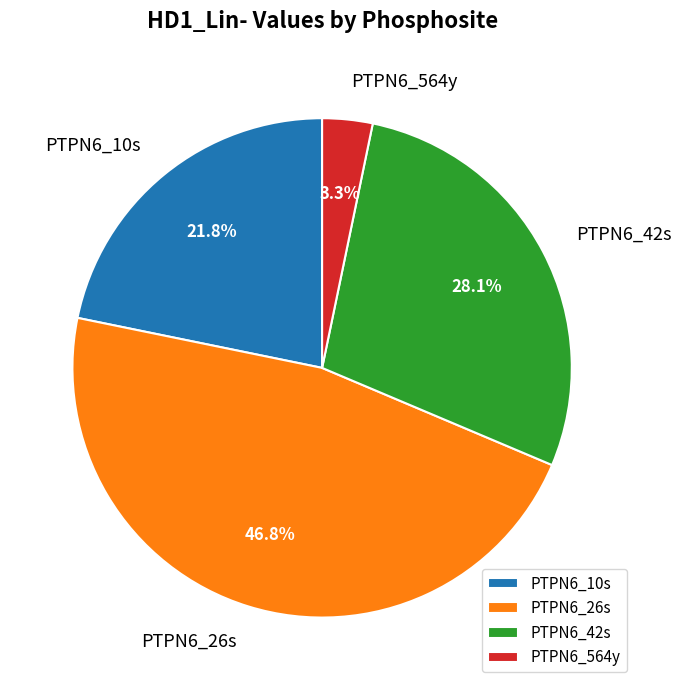

Is there any slice that represents more than half of the pie?

No